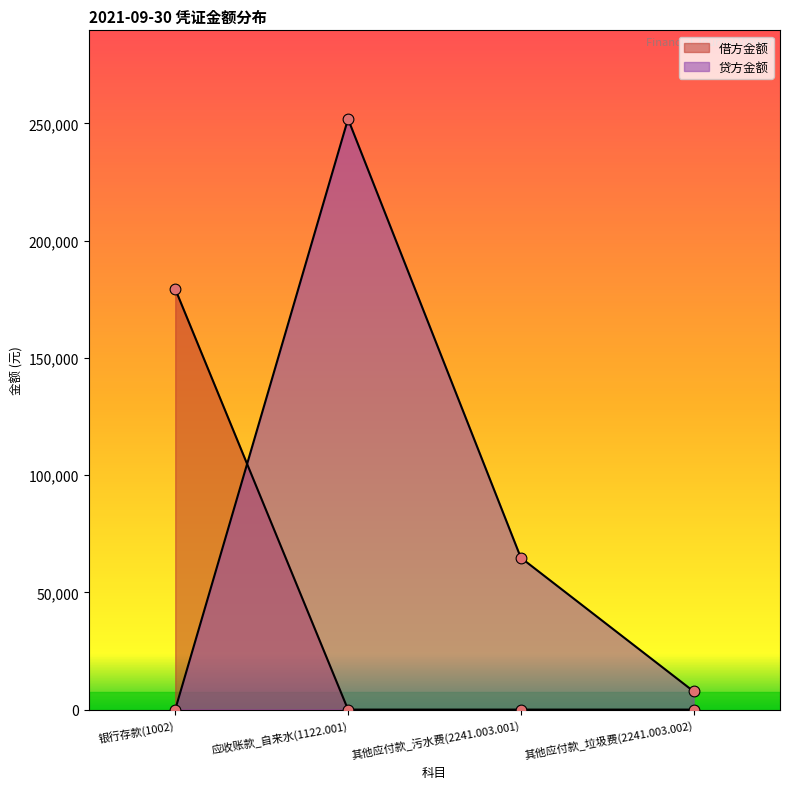

At how many categories does at least one series exceed 82231?

2